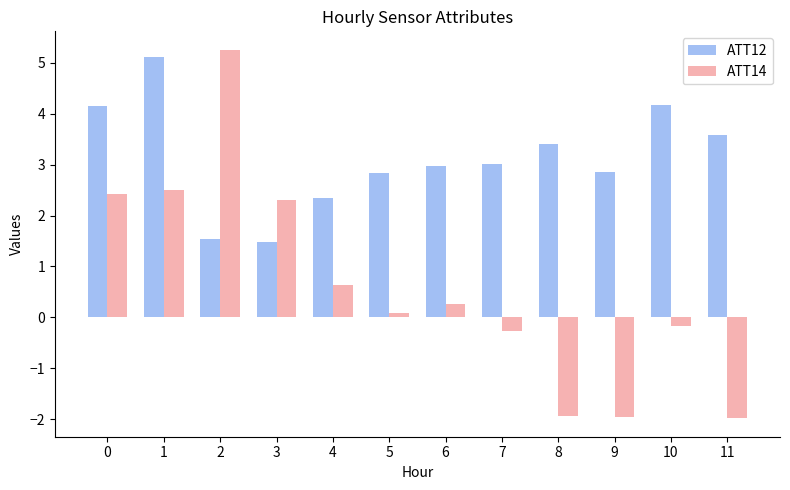

What is the highest value of the ATT12 series?

5.1